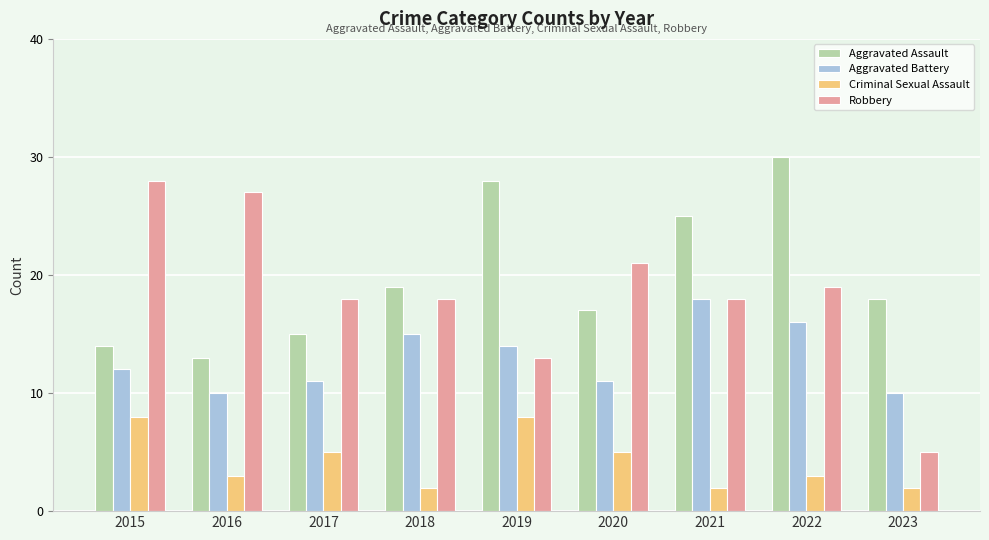

What are all the series names shown in the legend?

Aggravated Assault, Aggravated Battery, Criminal Sexual Assault, Robbery